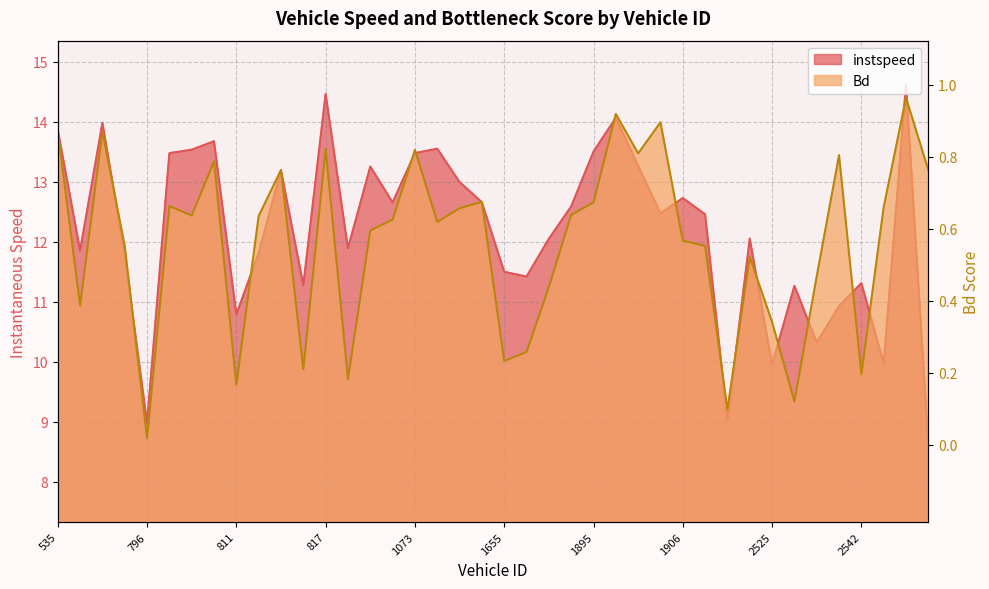

Which category has the highest value across all series?

2789